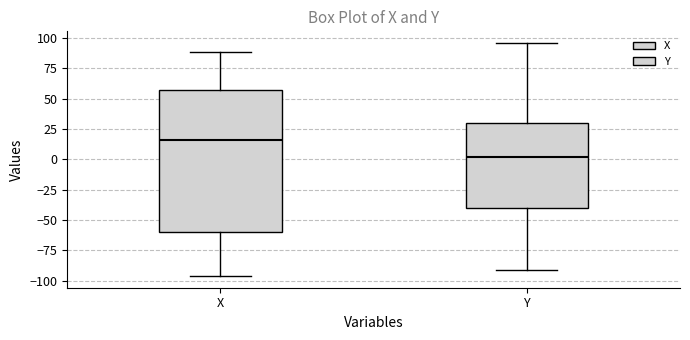

Where does the upper whisker of the box for X end on the y-axis? The values are not printed on the chart, so give them approximately, as read against the axis.

90